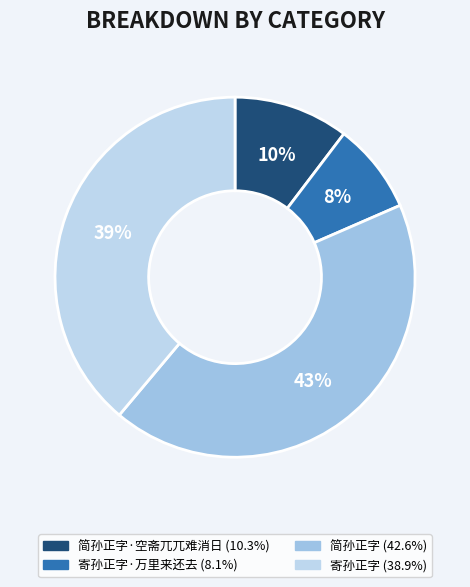

How many slices are in this pie chart?

4